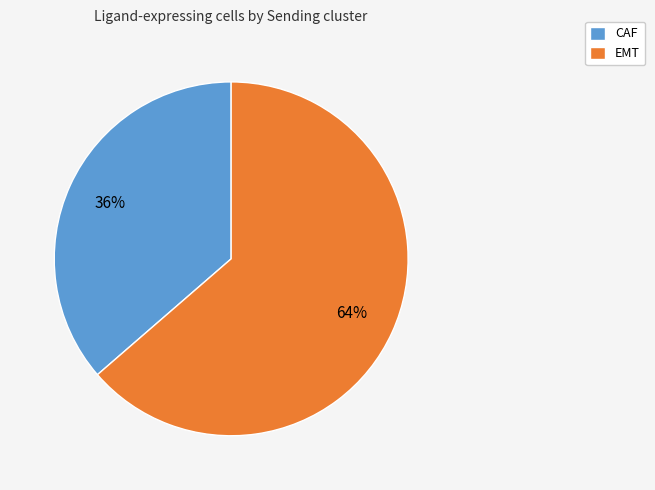

Between CAF and EMT, which is larger?

EMT